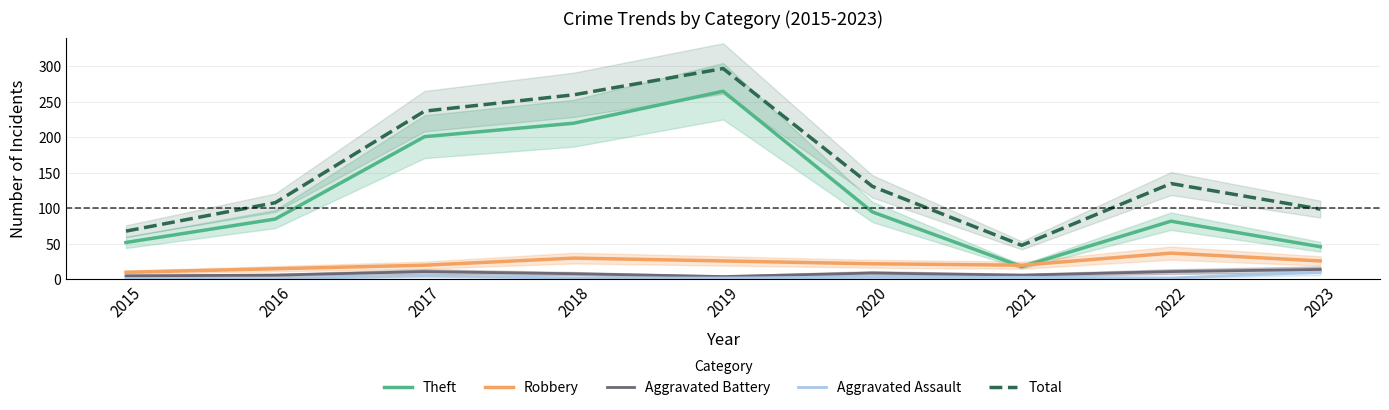

Reading right to left, transcribe all the data shown in this chart.

Theft: 2023=46	2022=82	2021=18	2020=95	2019=265	2018=220	2017=201	2016=85	2015=52
Robbery: 2023=26	2022=37	2021=20	2020=22	2019=26	2018=30	2017=20	2016=15	2015=10
Aggravated Battery: 2023=14	2022=11	2021=6	2020=9	2019=4	2018=8	2017=11	2016=6	2015=5
Aggravated Assault: 2023=10	2022=2	2021=3	2020=3	2019=2	2018=2	2017=5	2016=1	2015=1
Total: 2023=99	2022=135	2021=48	2020=131	2019=297	2018=260	2017=237	2016=108	2015=68